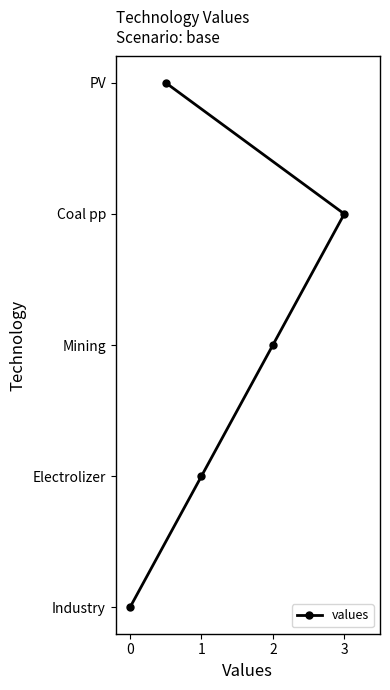

Does the chart display data point markers on the line(s)?

Yes